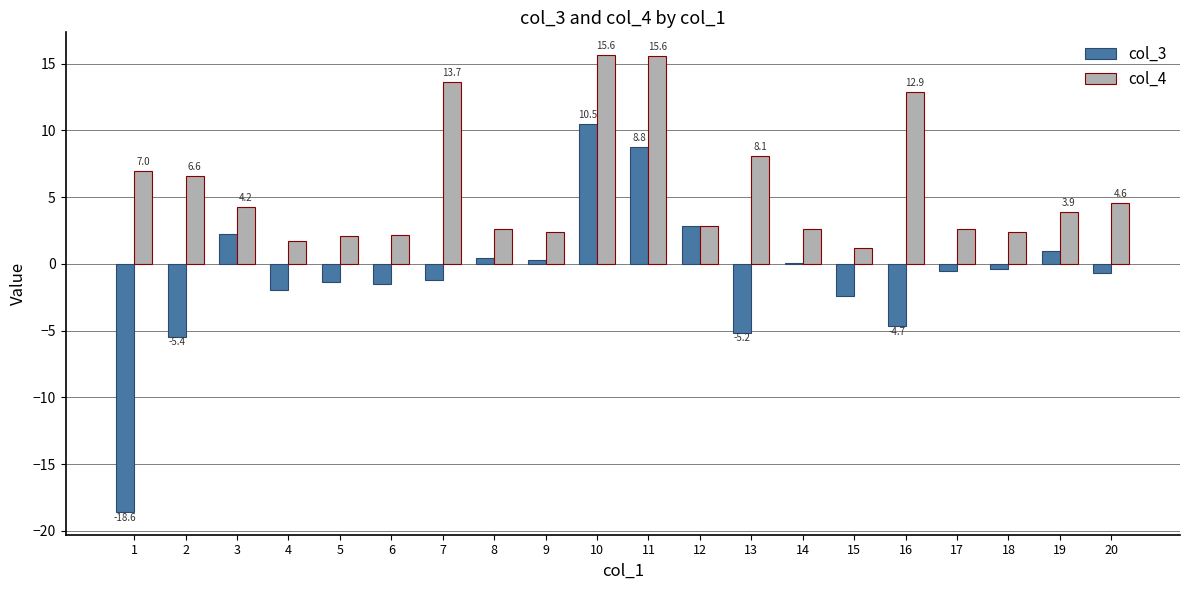

What is the sum of all col_3 values?

-17.6